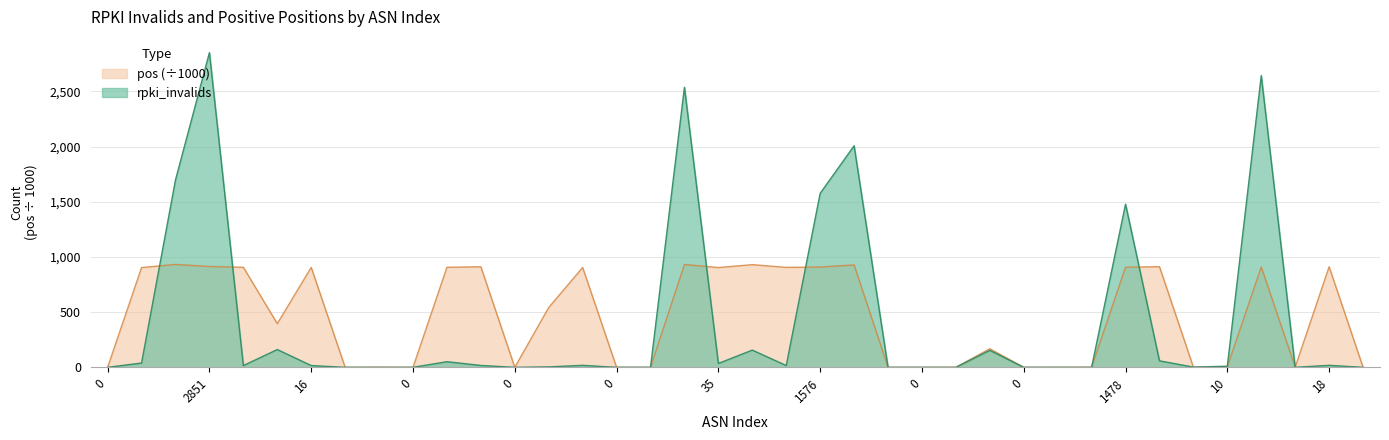

At which category is the sum across all series the highest?

2851